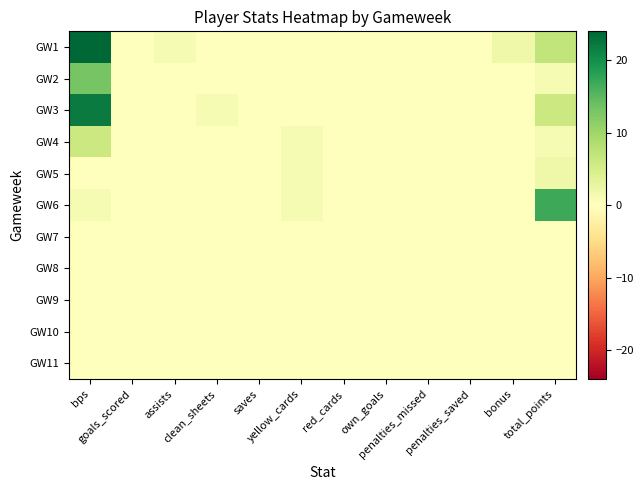

Reading left to right, what are all the values shown in this chart?

GW1: bps=24	goals_scored=0	assists=1	clean_sheets=0	saves=0	yellow_cards=0	red_cards=0	own_goals=0	penalties_missed=0	penalties_saved=0	bonus=2	total_points=7
GW2: bps=13	goals_scored=0	assists=0	clean_sheets=0	saves=0	yellow_cards=0	red_cards=0	own_goals=0	penalties_missed=0	penalties_saved=0	bonus=0	total_points=1
GW3: bps=22	goals_scored=0	assists=0	clean_sheets=1	saves=0	yellow_cards=0	red_cards=0	own_goals=0	penalties_missed=0	penalties_saved=0	bonus=0	total_points=6
GW4: bps=6	goals_scored=0	assists=0	clean_sheets=0	saves=0	yellow_cards=1	red_cards=0	own_goals=0	penalties_missed=0	penalties_saved=0	bonus=0	total_points=1
GW5: bps=0	goals_scored=0	assists=0	clean_sheets=0	saves=0	yellow_cards=1	red_cards=0	own_goals=0	penalties_missed=0	penalties_saved=0	bonus=0	total_points=2
GW6: bps=1	goals_scored=0	assists=0	clean_sheets=0	saves=0	yellow_cards=1	red_cards=0	own_goals=0	penalties_missed=0	penalties_saved=0	bonus=0	total_points=17
GW7: bps=0	goals_scored=0	assists=0	clean_sheets=0	saves=0	yellow_cards=0	red_cards=0	own_goals=0	penalties_missed=0	penalties_saved=0	bonus=0	total_points=0
GW8: bps=0	goals_scored=0	assists=0	clean_sheets=0	saves=0	yellow_cards=0	red_cards=0	own_goals=0	penalties_missed=0	penalties_saved=0	bonus=0	total_points=0
GW9: bps=0	goals_scored=0	assists=0	clean_sheets=0	saves=0	yellow_cards=0	red_cards=0	own_goals=0	penalties_missed=0	penalties_saved=0	bonus=0	total_points=0
GW10: bps=0	goals_scored=0	assists=0	clean_sheets=0	saves=0	yellow_cards=0	red_cards=0	own_goals=0	penalties_missed=0	penalties_saved=0	bonus=0	total_points=0
GW11: bps=0	goals_scored=0	assists=0	clean_sheets=0	saves=0	yellow_cards=0	red_cards=0	own_goals=0	penalties_missed=0	penalties_saved=0	bonus=0	total_points=0